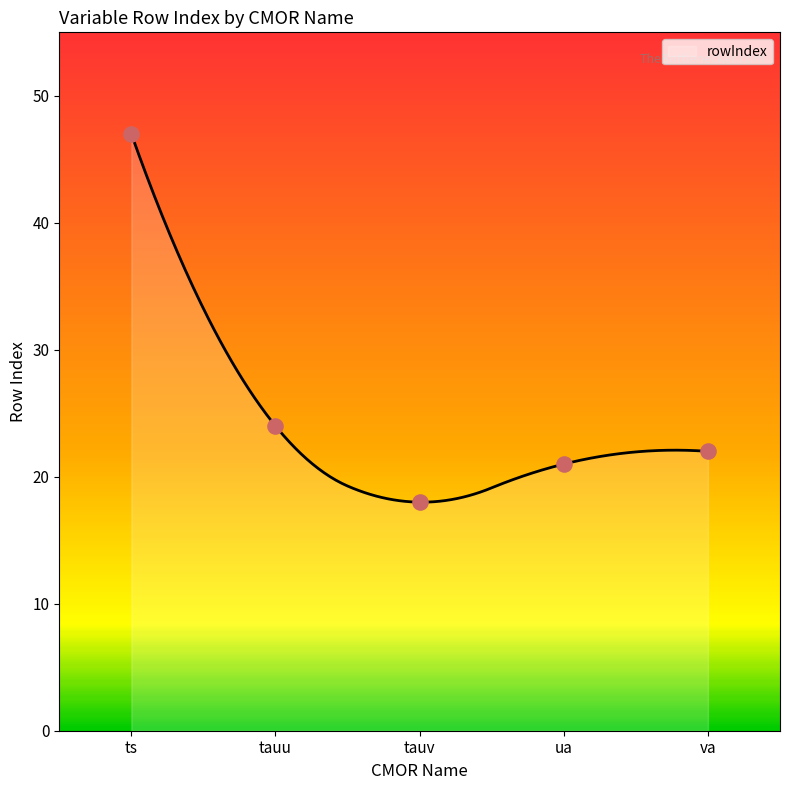

Approximately how many times larger is the value at ua compared to va?

1.0